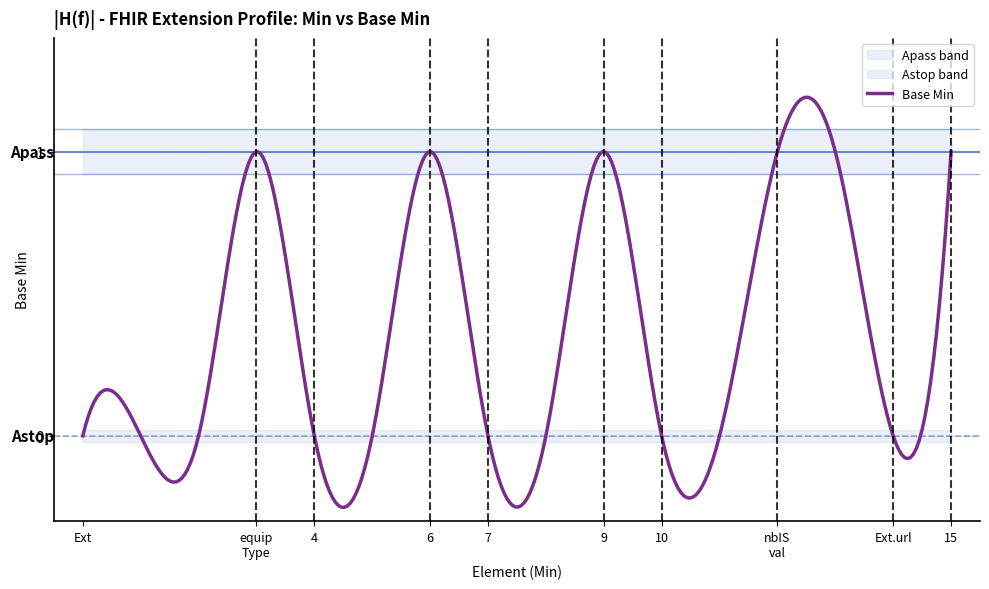

Where is the data nearest to the value 0?

Extension